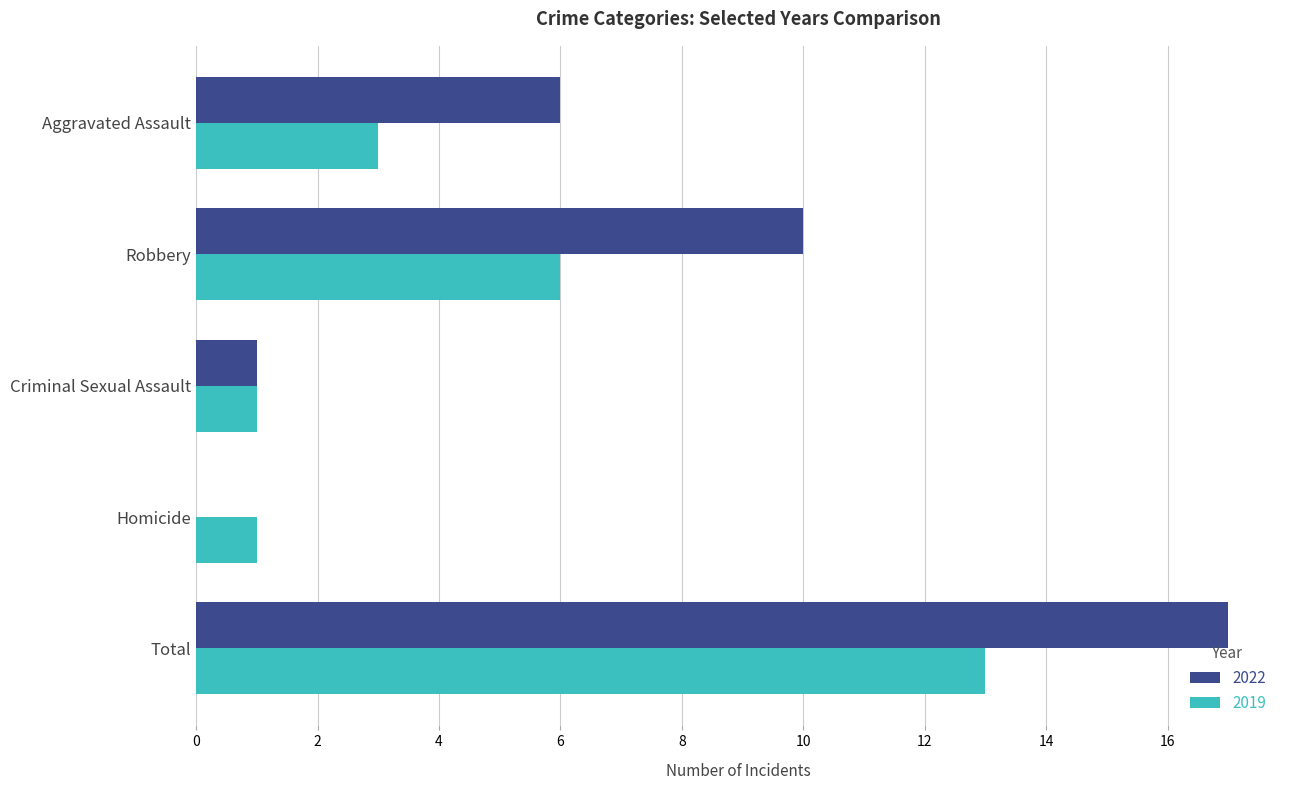

Count the number of categories in the chart.

5